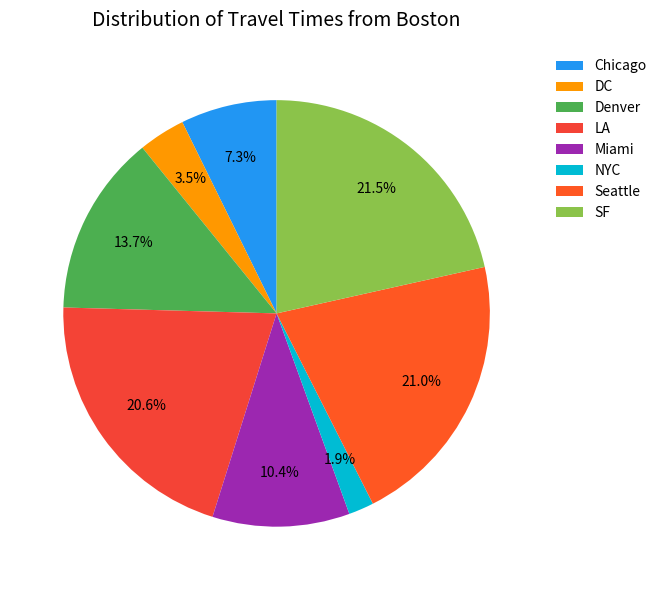

Is there any slice that represents more than half of the pie?

No